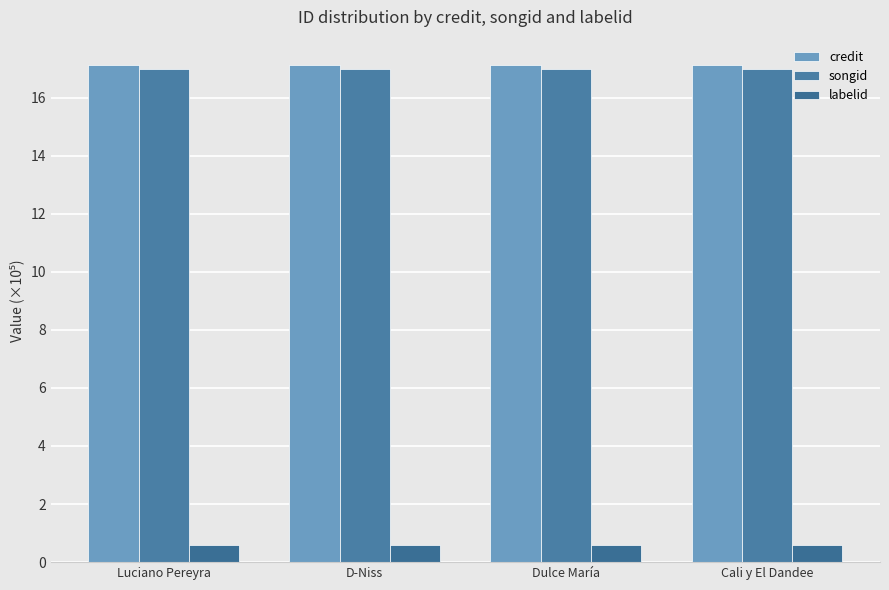

Where is credit nearest to the value 17?

Luciano Pereyra